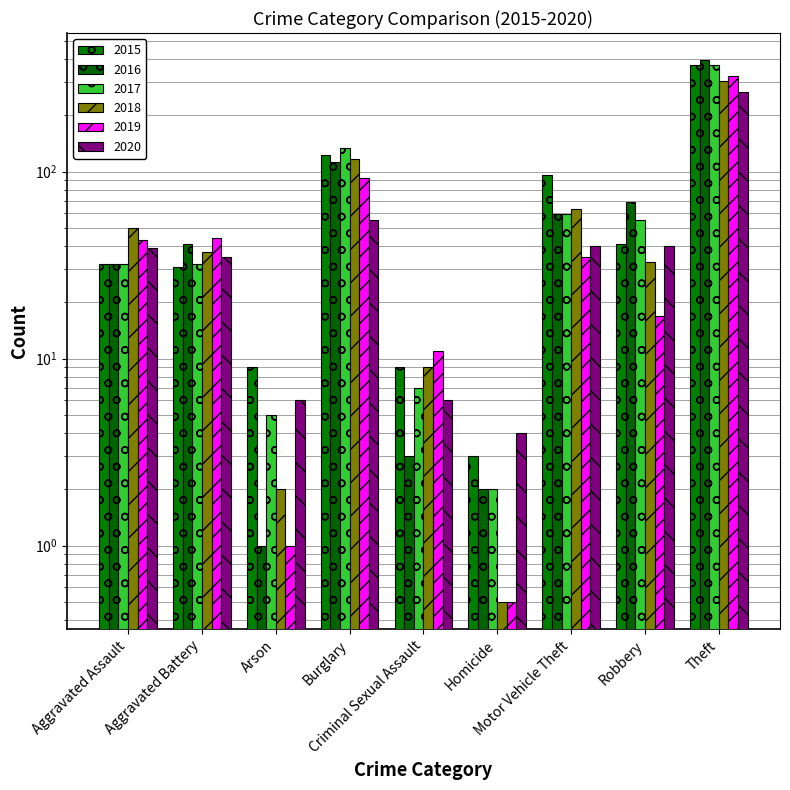

What is the average value of the 2017 series?

77.4